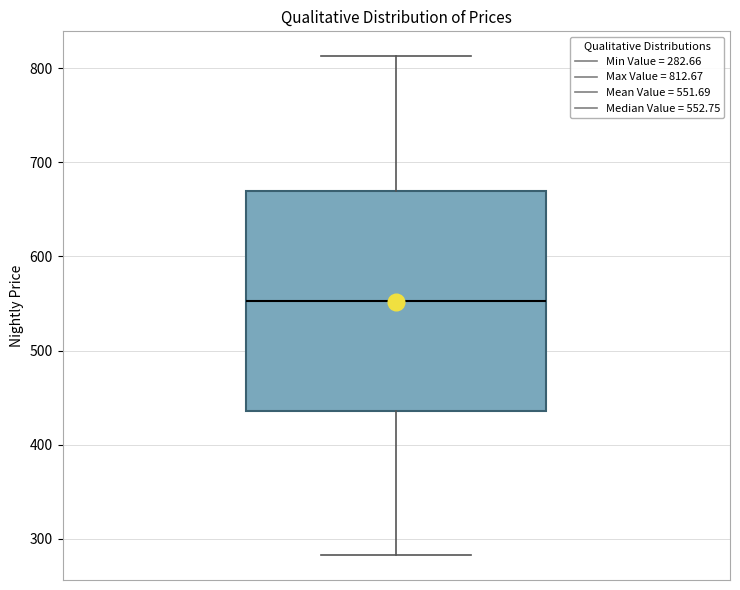

Read this box plot against the y-axis: the position of the median line, the range covered by the box, and the ends of both whiskers. The values are not printed on the chart, so give them approximately, as read against the axis.

median 550, box 440 to 670, whiskers 280 to 810